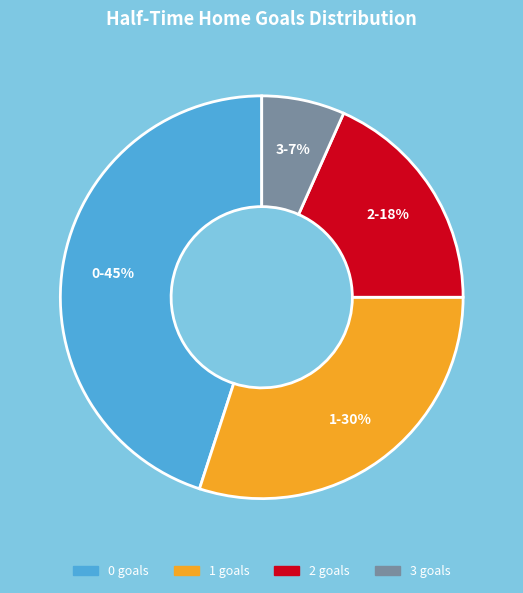

Which category has the smallest portion of the pie?

3